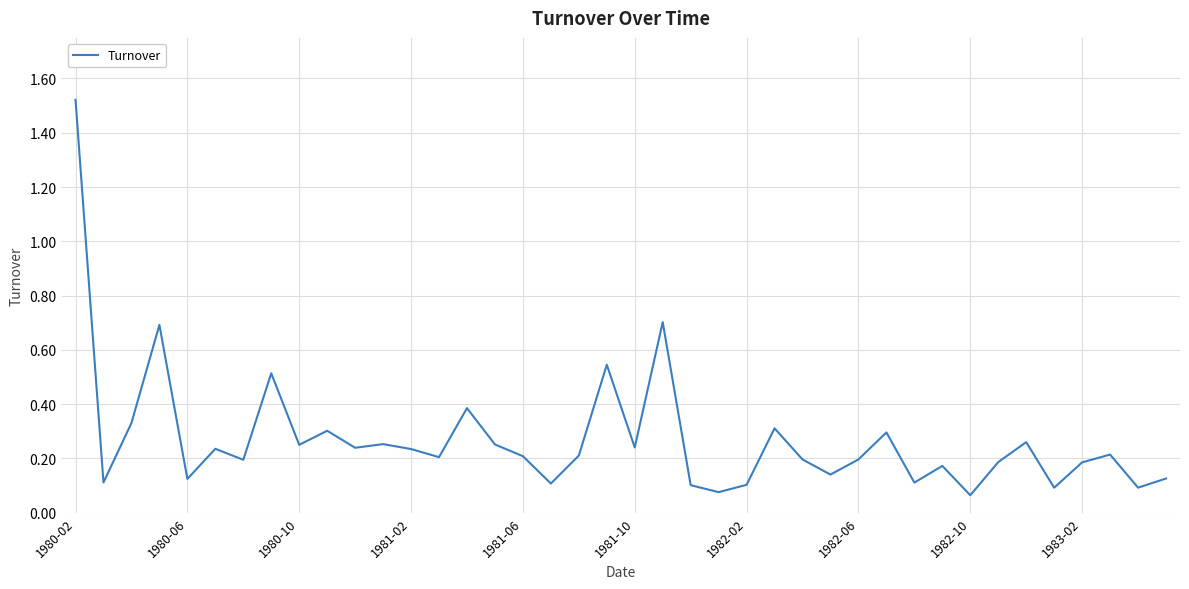

What is the sum of all values?

10.8